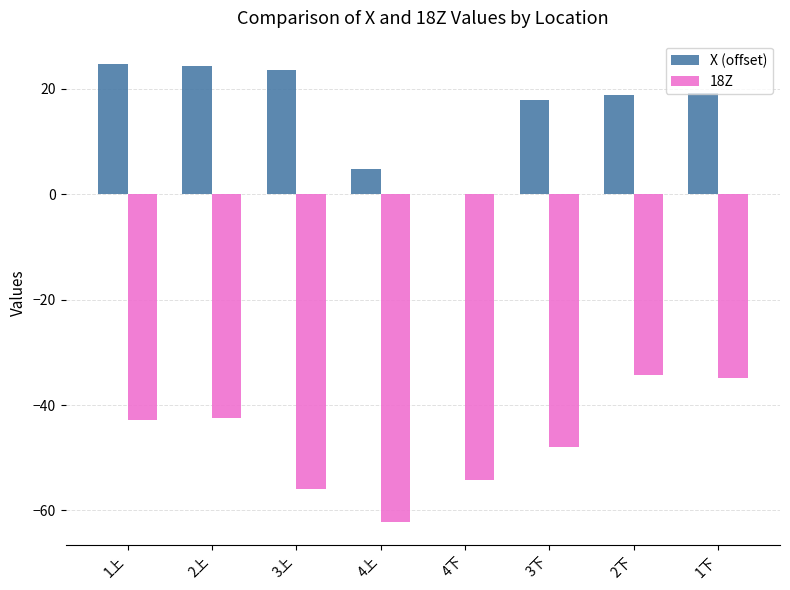

What is the sum of the X (offset) values at 2下 and 2上?

43.2